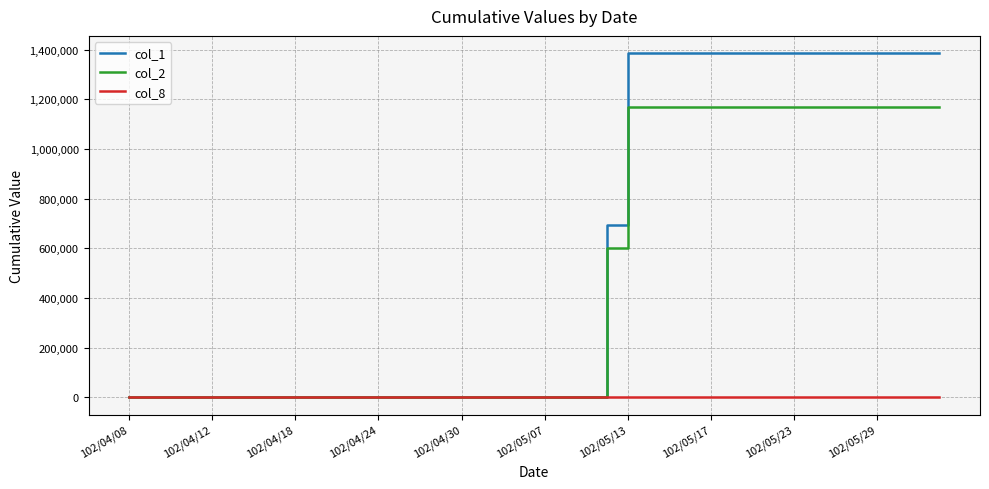

How many lines are shown in the chart?

3